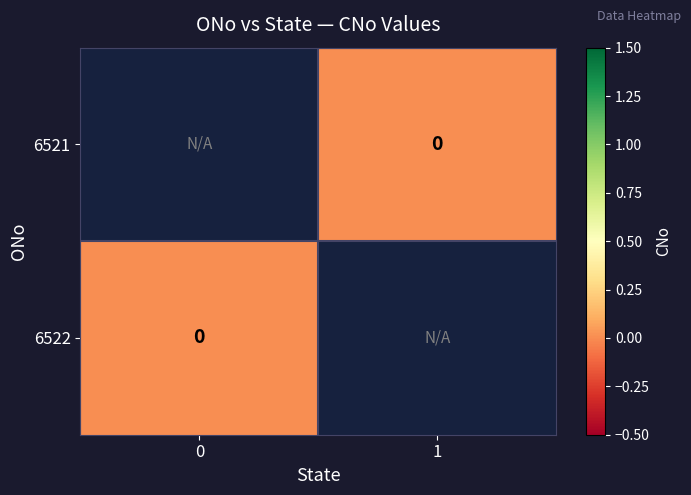

Rank the series at 0 from highest to lowest value.

6521, 6522